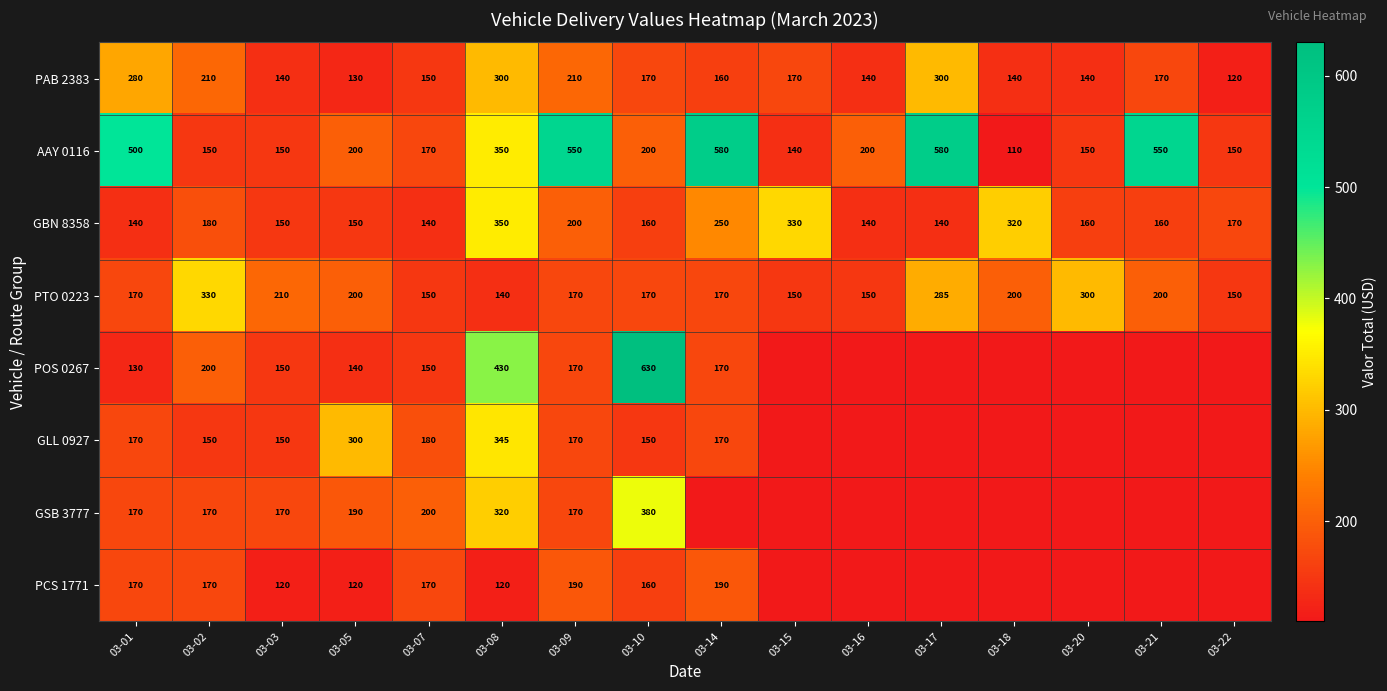

At how many categories does at least one series exceed 627?

1